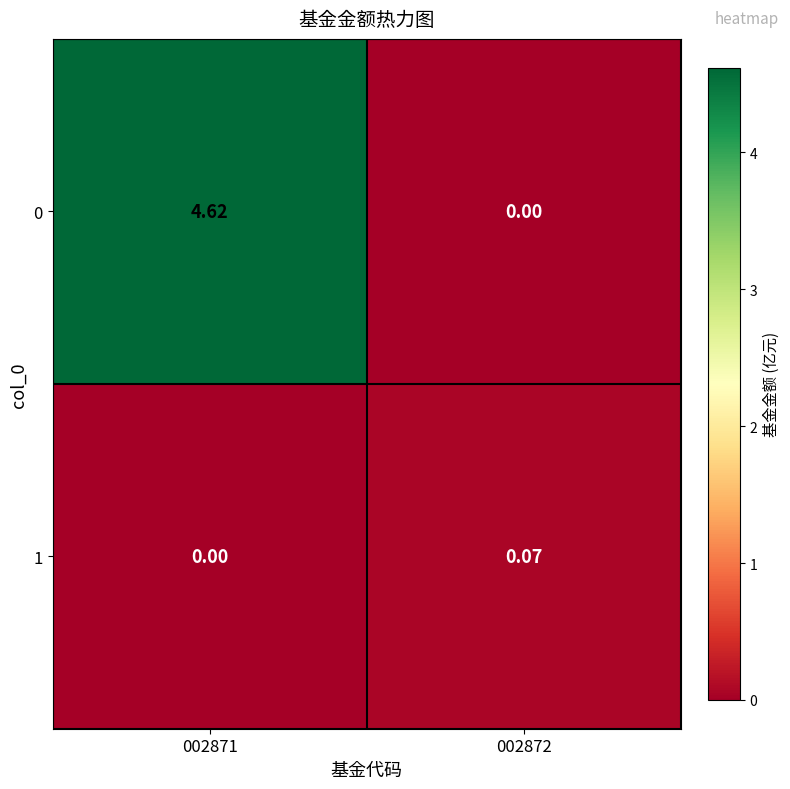

What is the greatest value displayed?

4.6